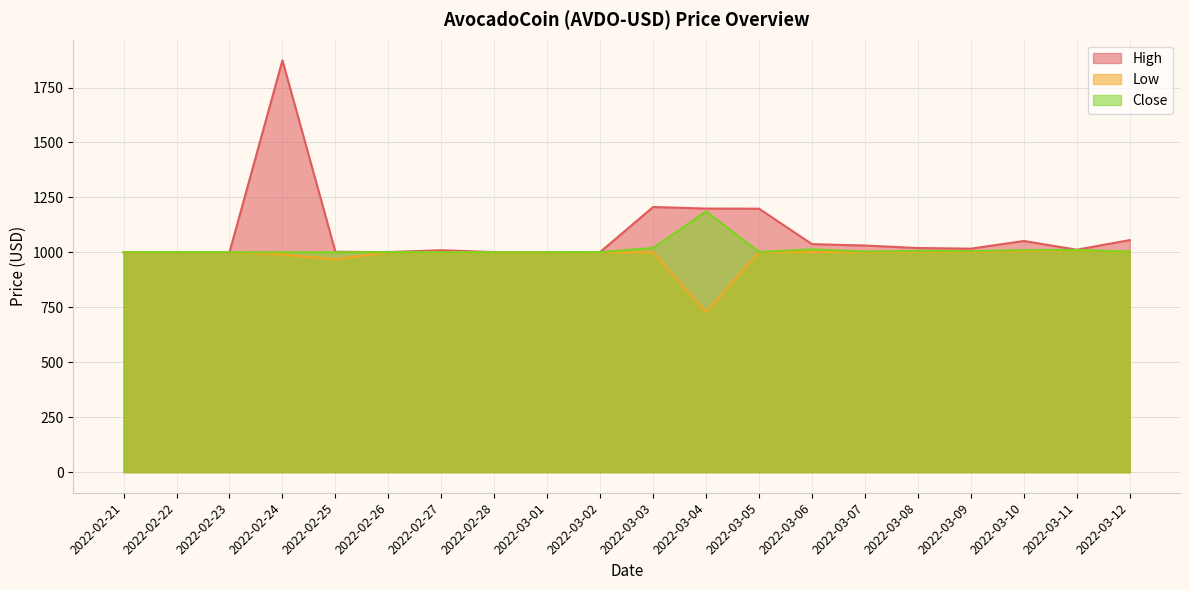

True or false: Close and Low intersect in this chart.

False